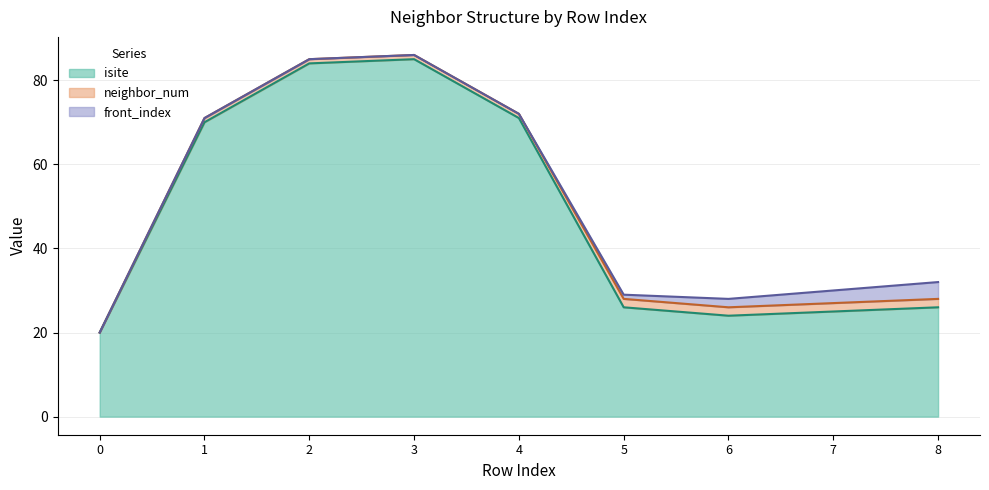

What is the value of the front_index point at the 9th from the left?

4